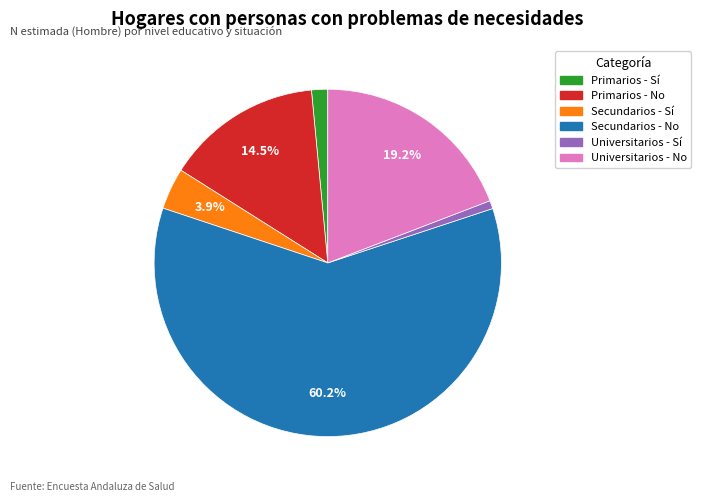

Which has a higher value, Primarios - No or Primarios - Sí?

Primarios - No